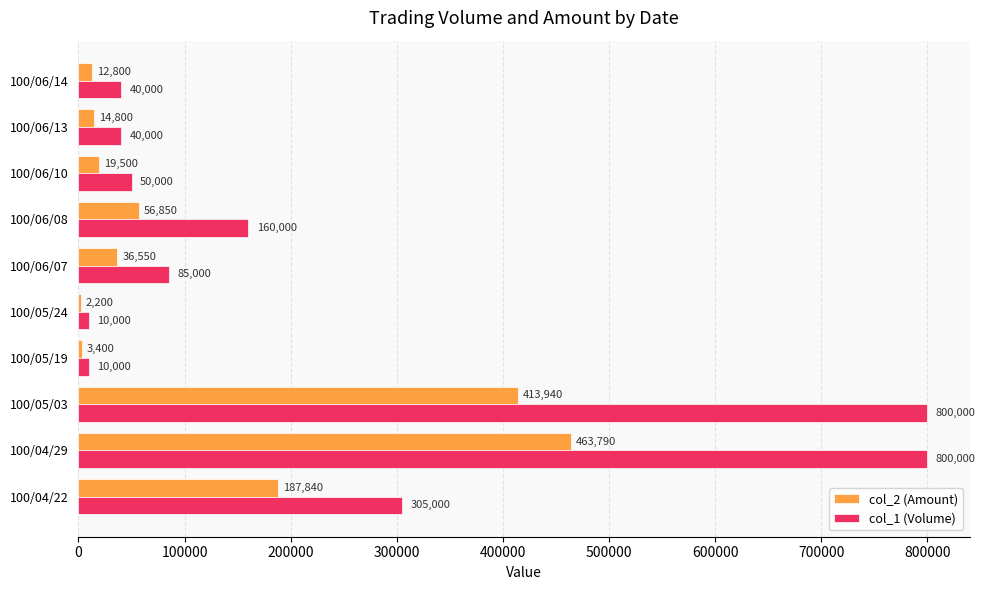

The col_2 (Amount) series shows 153975 at 100/05/03. True or false?

False